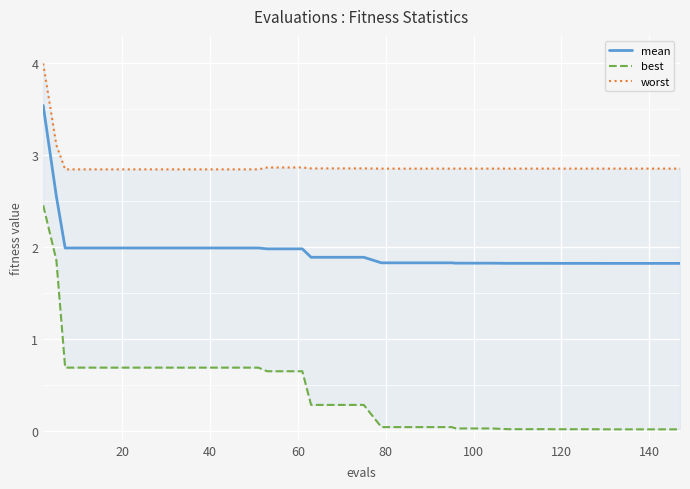

What is the minimum value for mean?

1.8